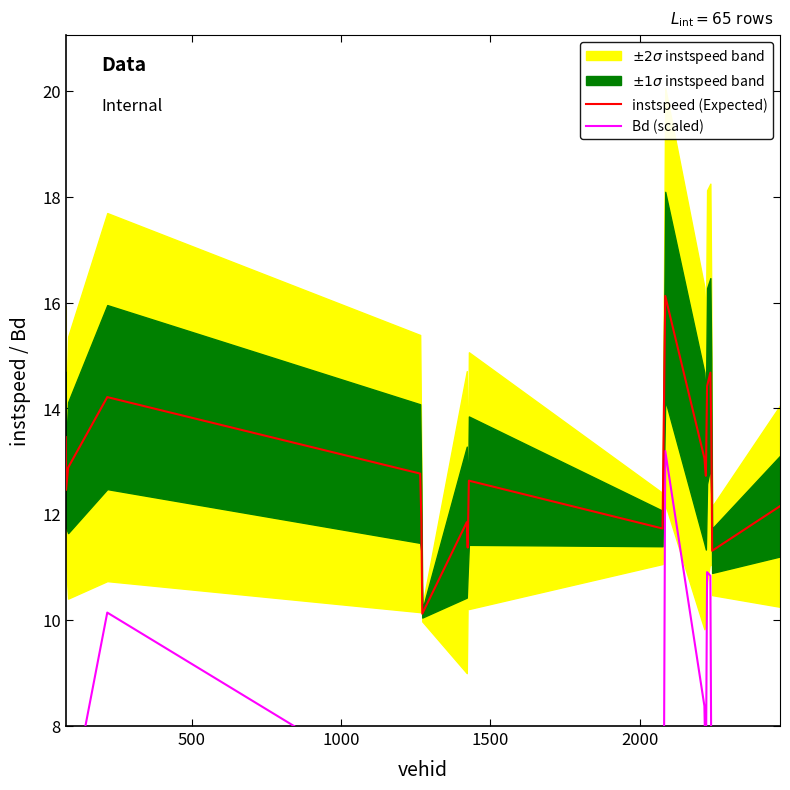

What is the lowest value of the instspeed (Expected) series?

10.1